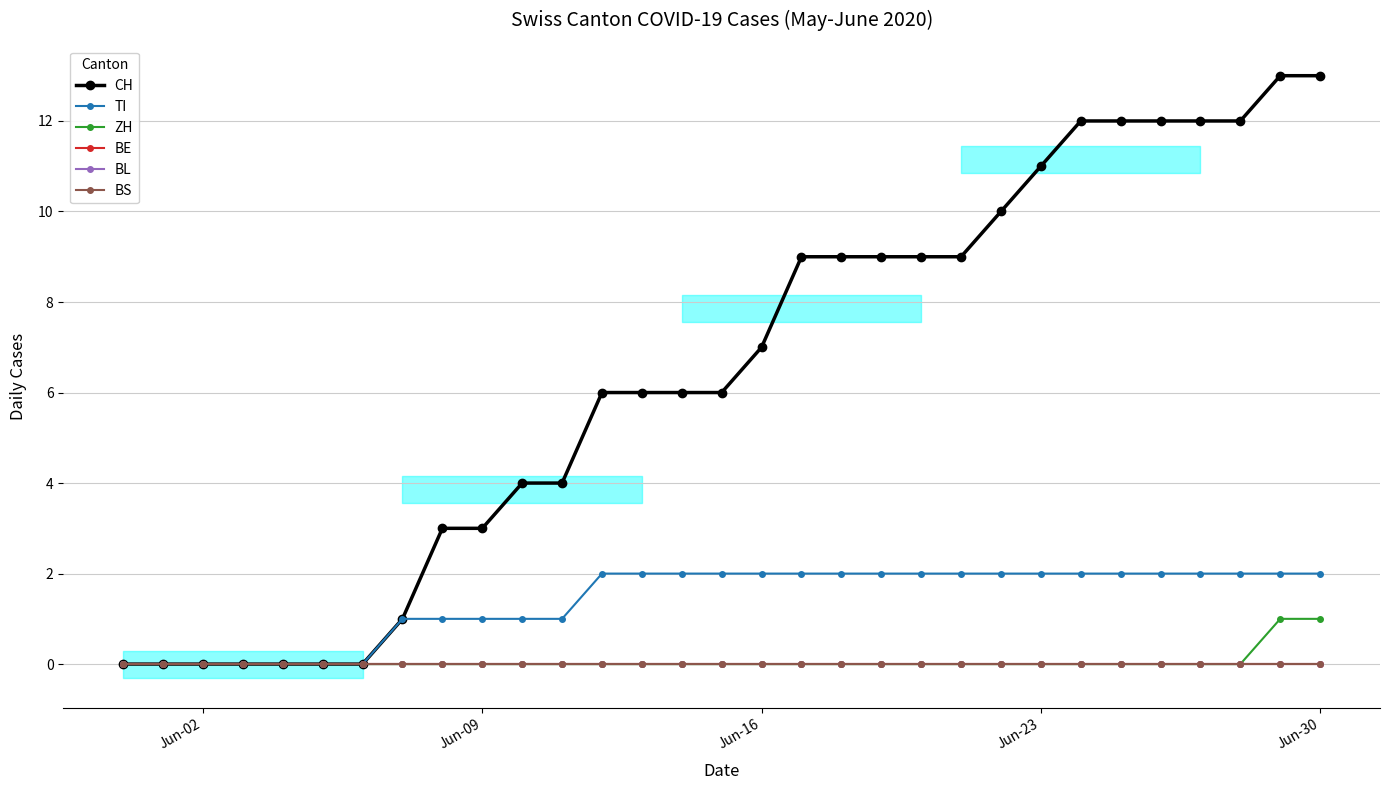

How many categories are shown in the chart?

31